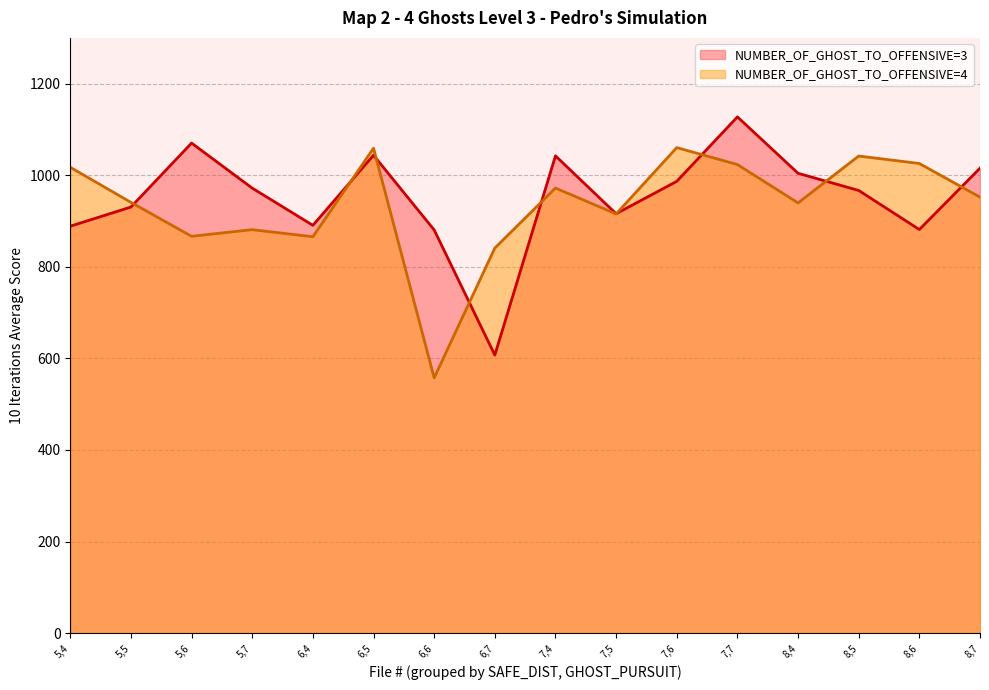

Read the 10 Iterations Average (N_GHOST=3) value at 8,6.

881.5